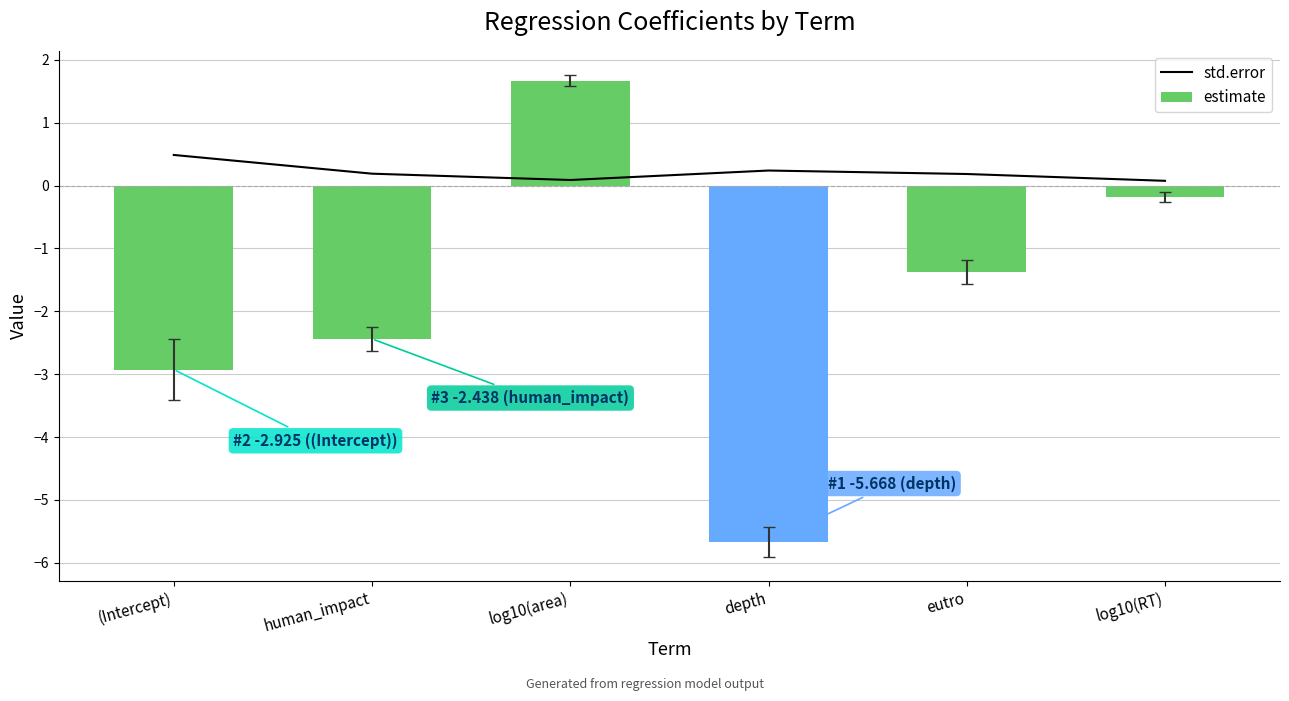

What is the label of the 2nd bar from the left?

human_impact